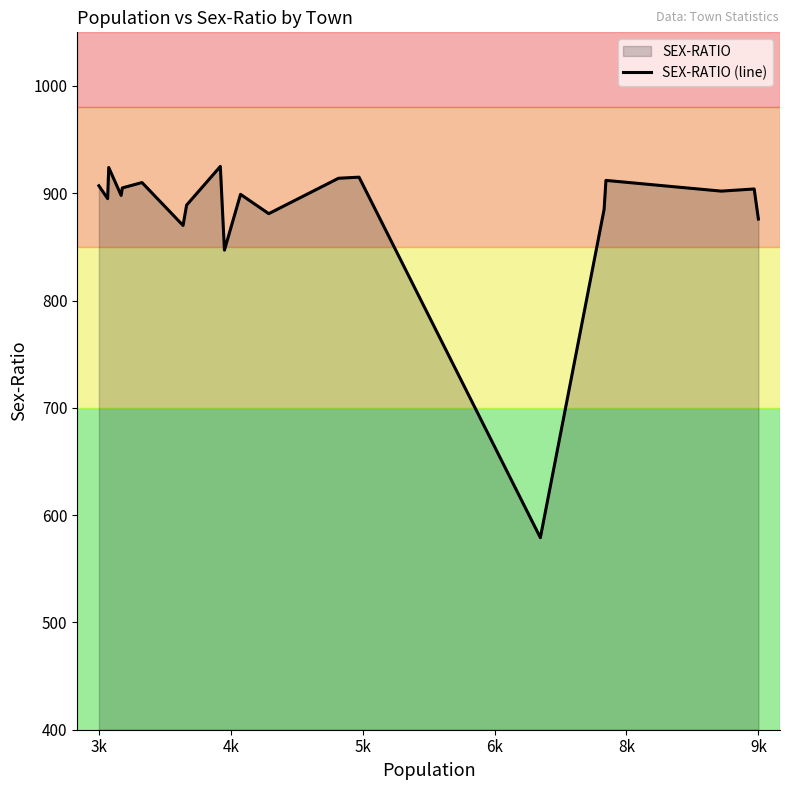

What is the smallest value displayed?

579